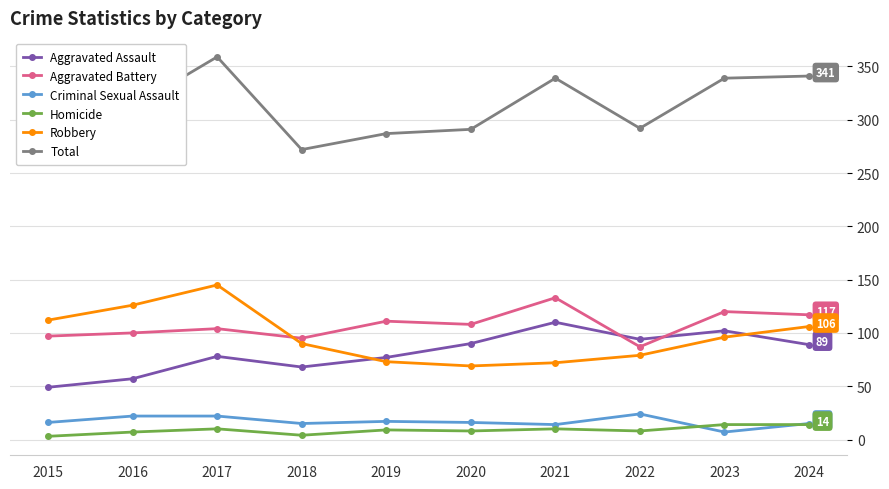

What value does the Aggravated Battery series have at 2024?

117